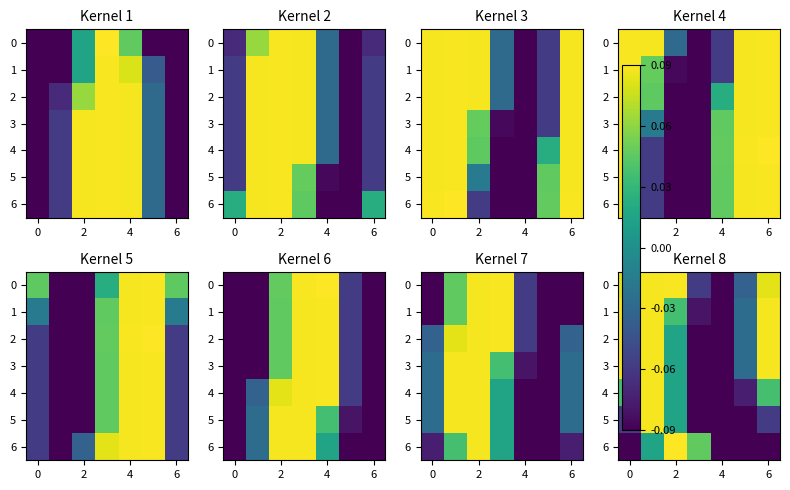

How many positive values does the 3 series have?

4